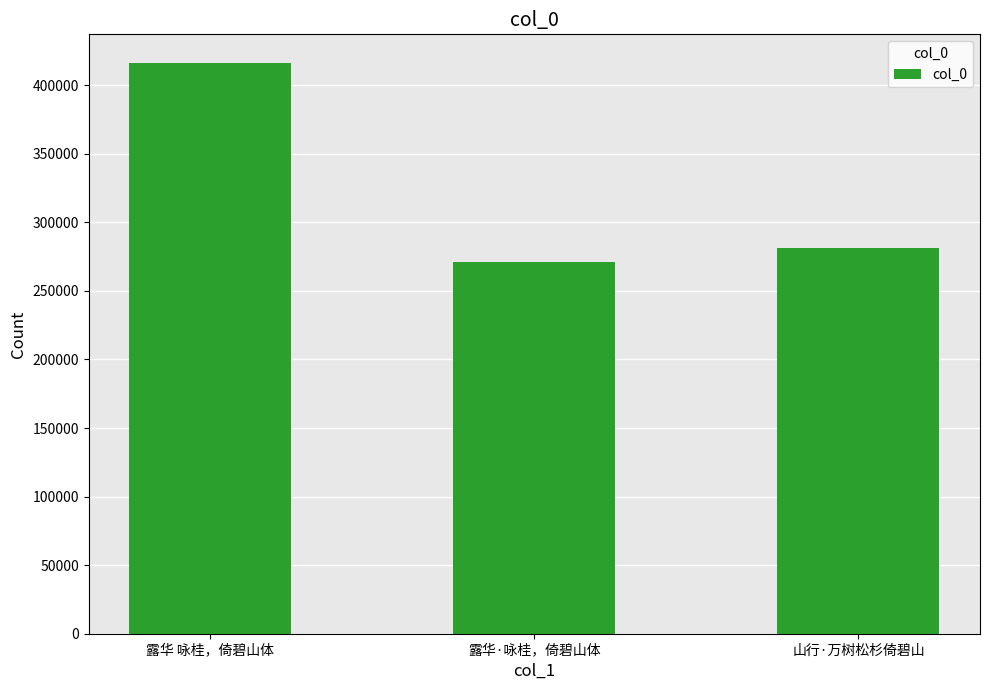

What is the difference between the maximum and second lowest values?

135039